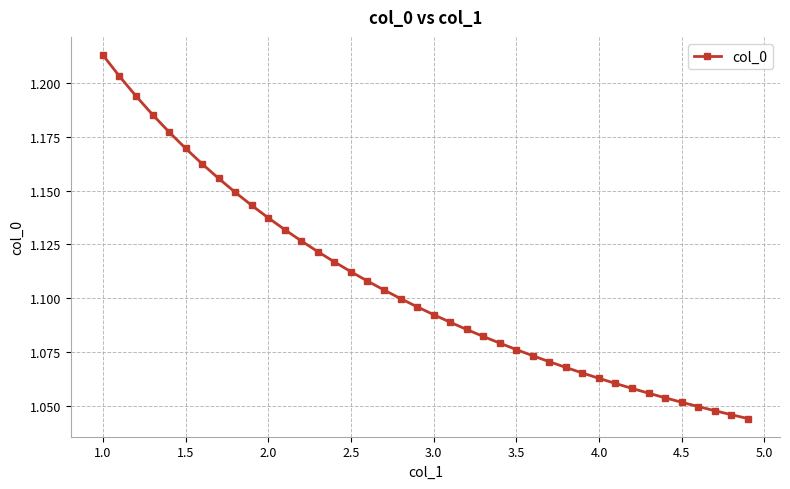

How many values are between 1 and 2?

40